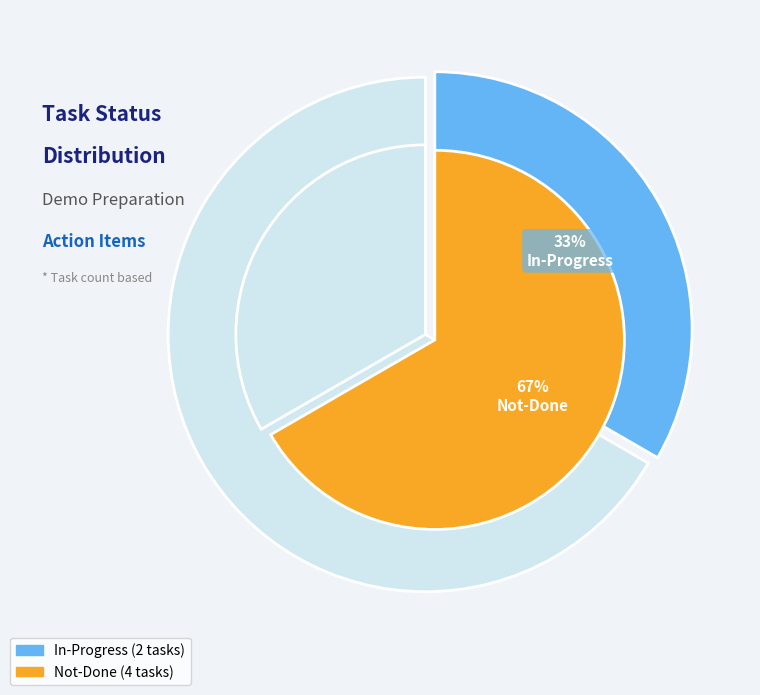

Rank the categories by value from highest to lowest.

Not-Done, In-Progress